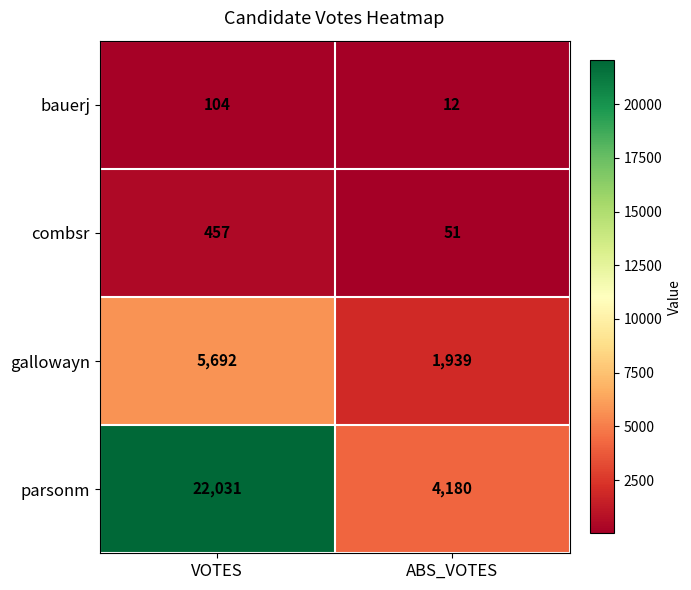

At how many categories does at least one series exceed 21686?

1